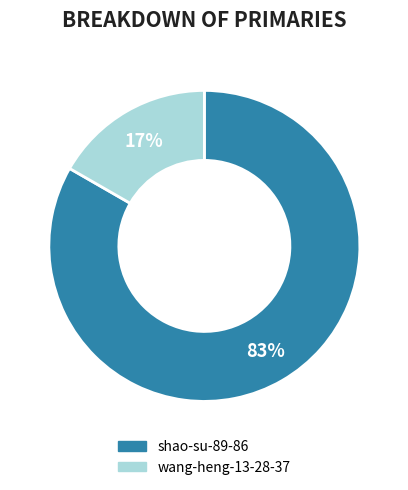

Is the sum of shao-su-89-86 and wang-heng-13-28-37 greater than half?

Yes